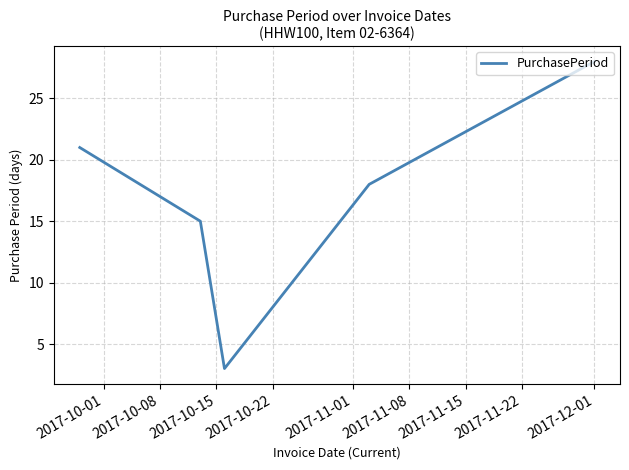

What is the sum of all values?

85